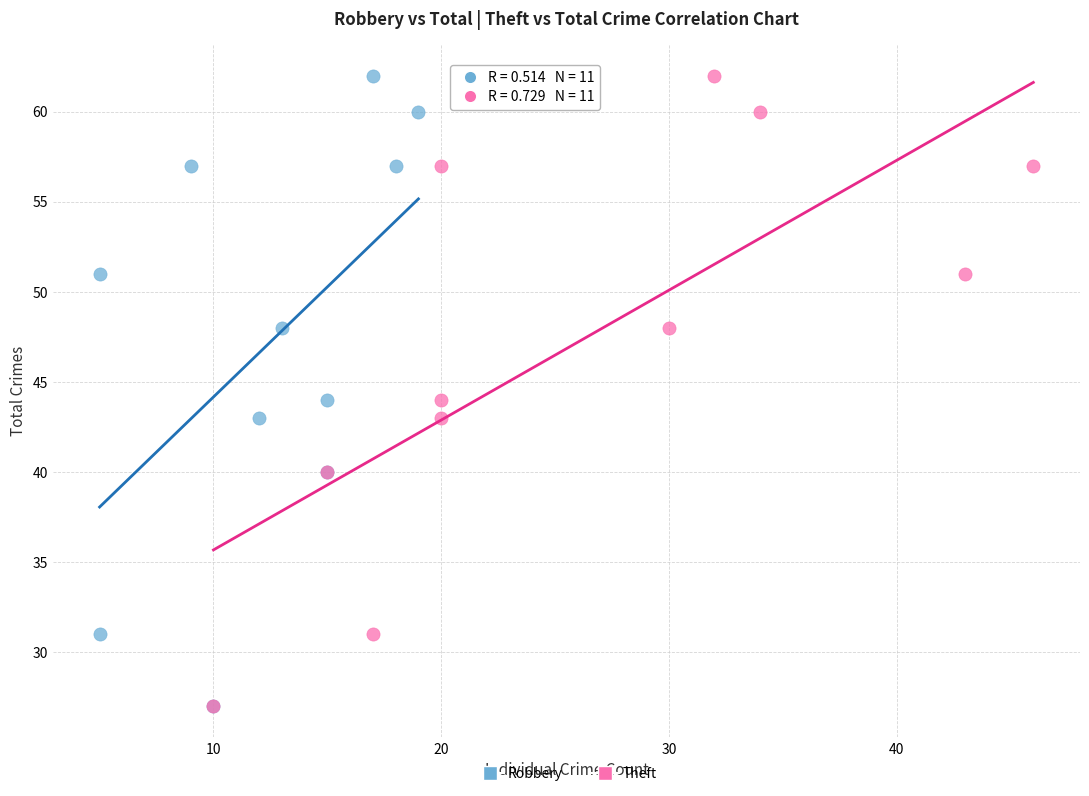

What are all the series names shown in the legend?

Robbery, Theft